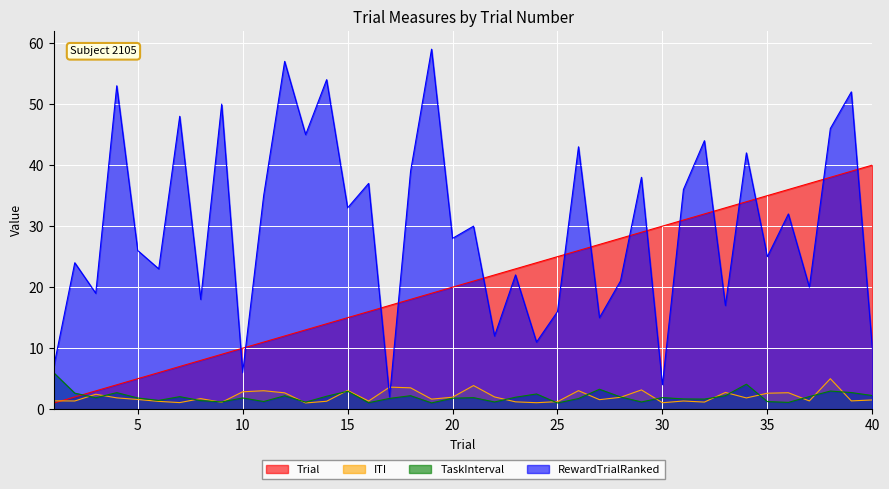

What is the difference between the second highest and second lowest values in the TaskInterval series?

3.1